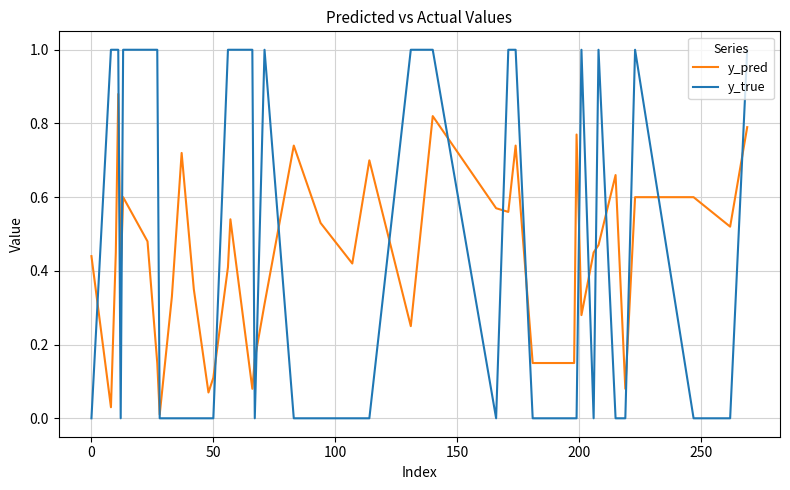

What is the maximum value shown in the chart?

1.0